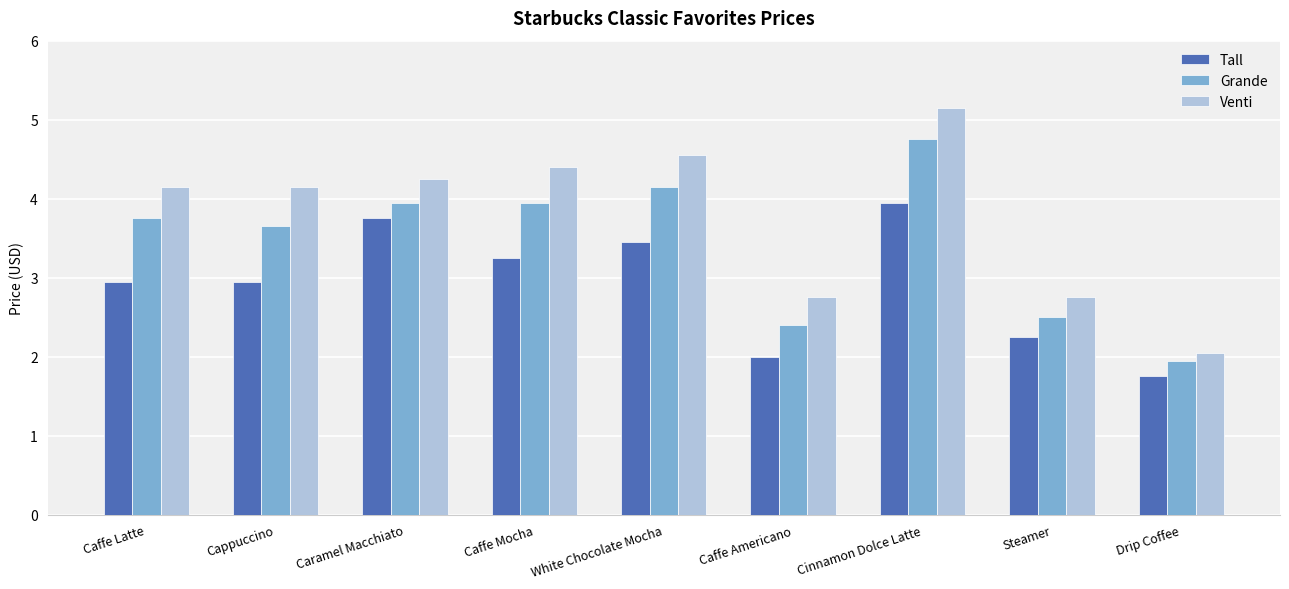

Are the bars horizontal?

No